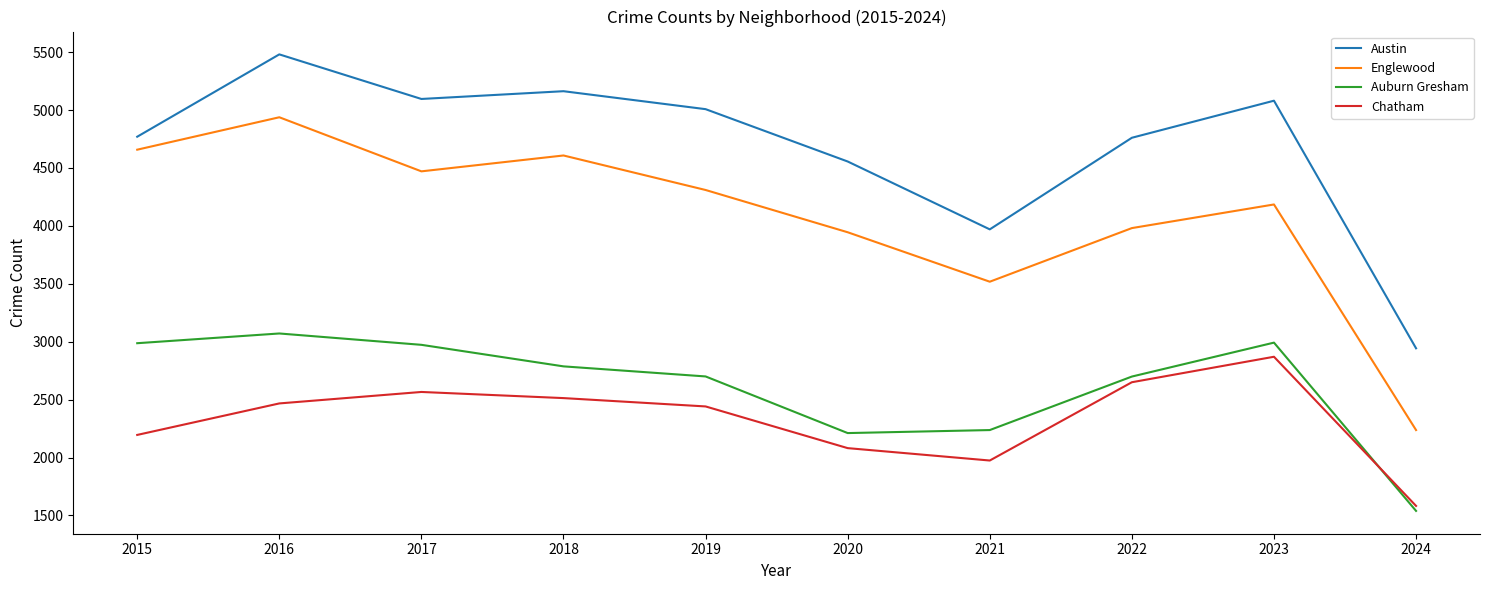

Is the value of Austin at 2017 greater than the value of Auburn Gresham at 2017?

Yes